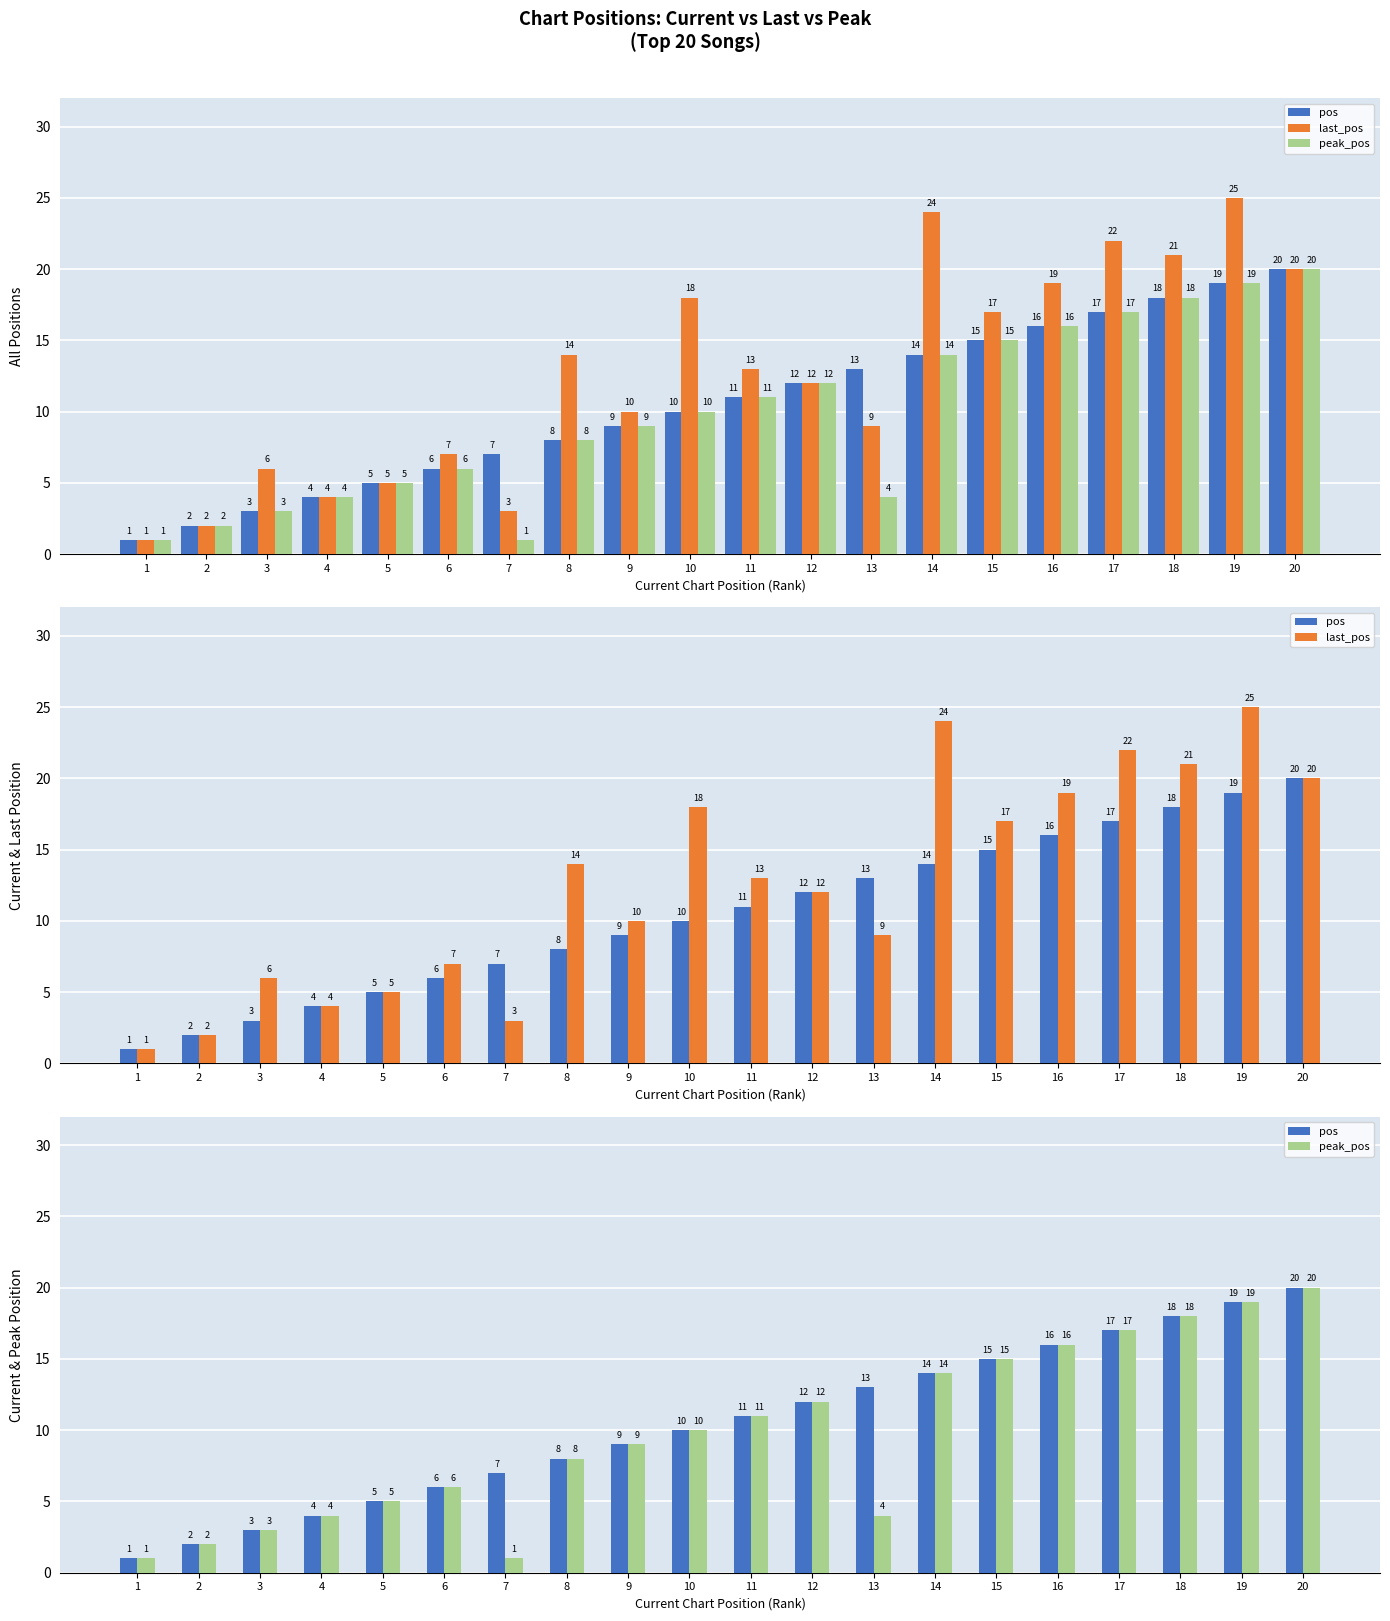

What is the sum of the last_pos values at 11 and 9?

23